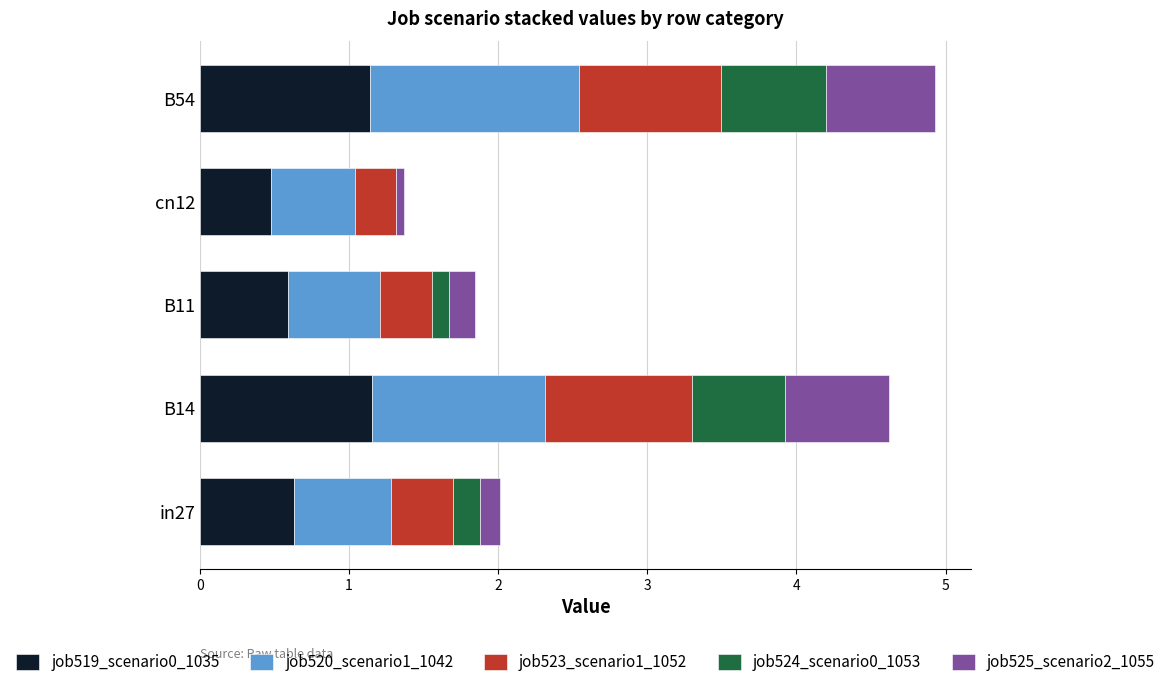

Is it true that job519_scenario0_1035 equals 0.7 at cn12?

False